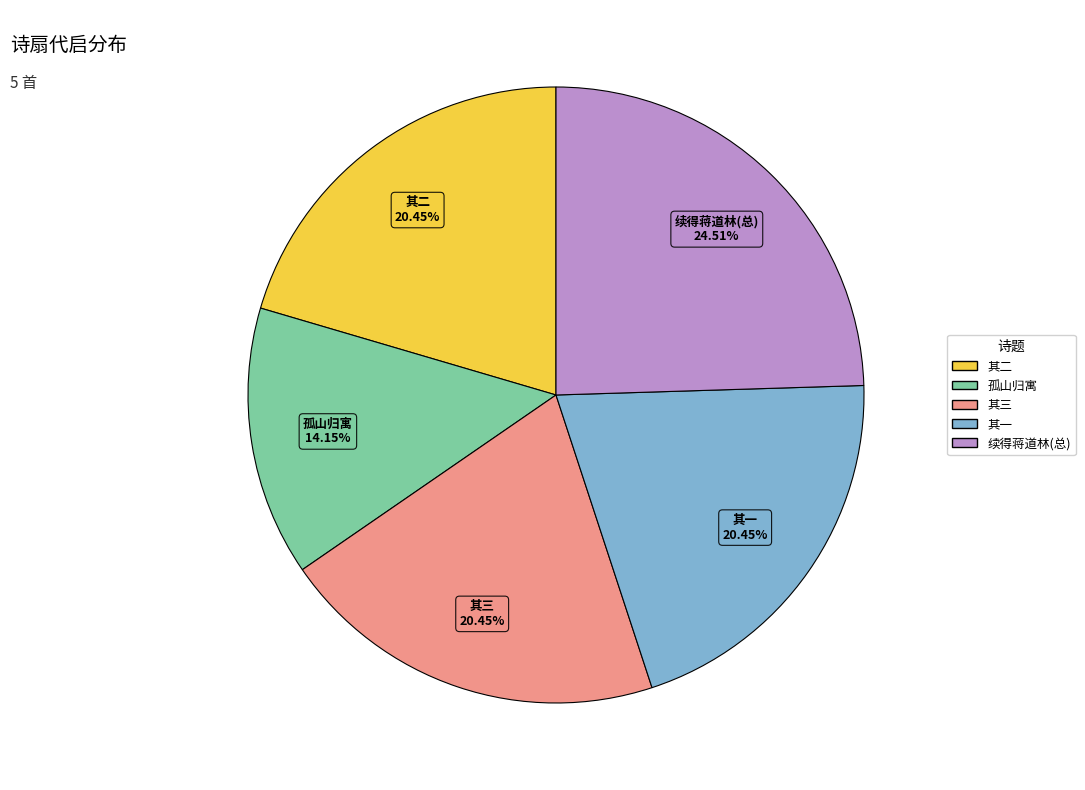

Is there any slice that represents more than half of the pie?

No